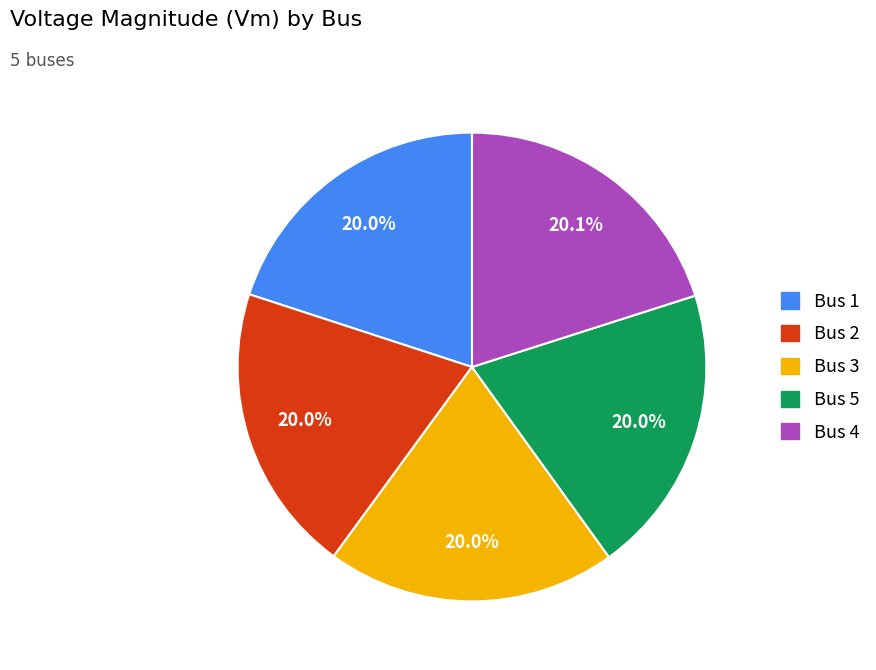

Does any single category account for the majority?

No